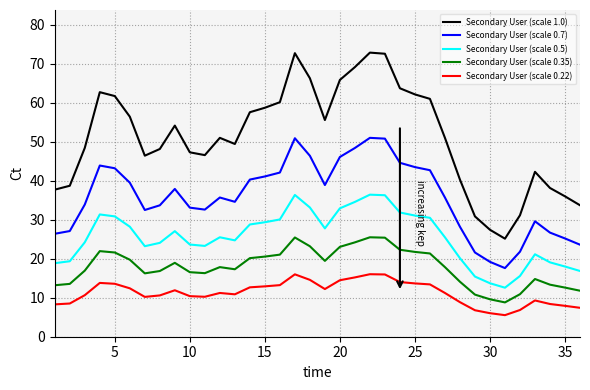

True or false: Secondary User (scale 0.5) and Secondary User (scale 0.35) intersect in this chart.

False